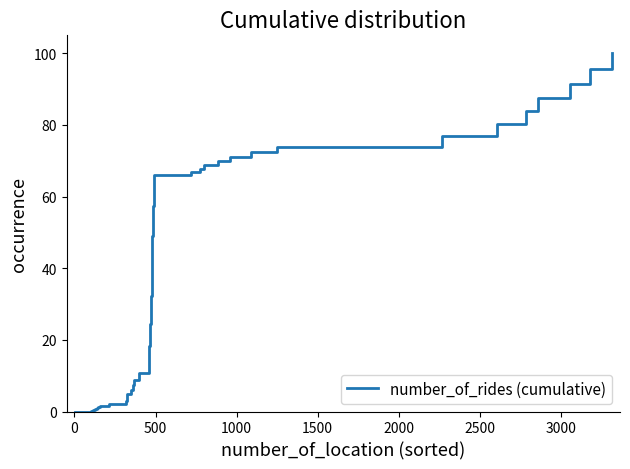

Reading right to left, transcribe all the data shown in this chart.

100.0	95.6	91.4	87.5	83.8	80.2	76.9	73.9	72.4	71.0	69.8	68.7	67.7	66.8	65.9	57.4	48.9	41.0	32.3	24.5	18.3	10.7	8.7	7.4	6.0	5.0	4.0	3.0	2.2	1.6	1.2	0.9	0.7	0.4	0.2	0.0